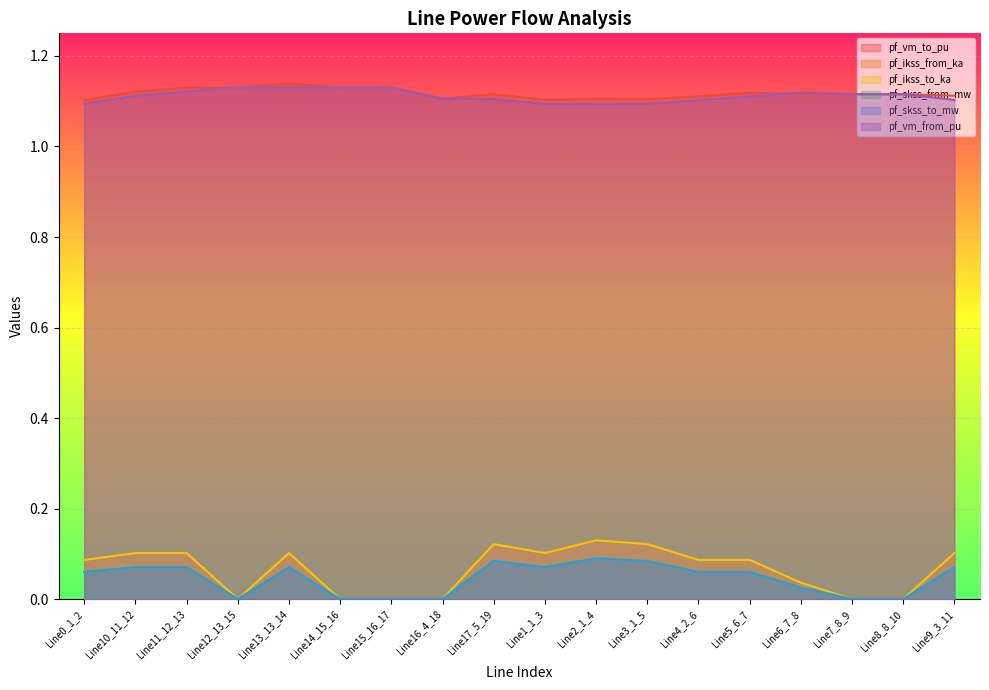

Which category has the highest value across all series?

Line13_13_14